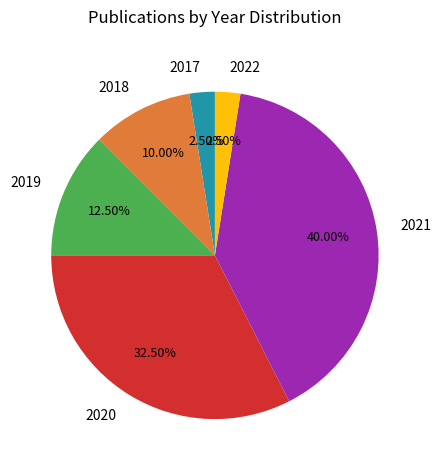

Which has a higher value, 2019 or 2017?

2019